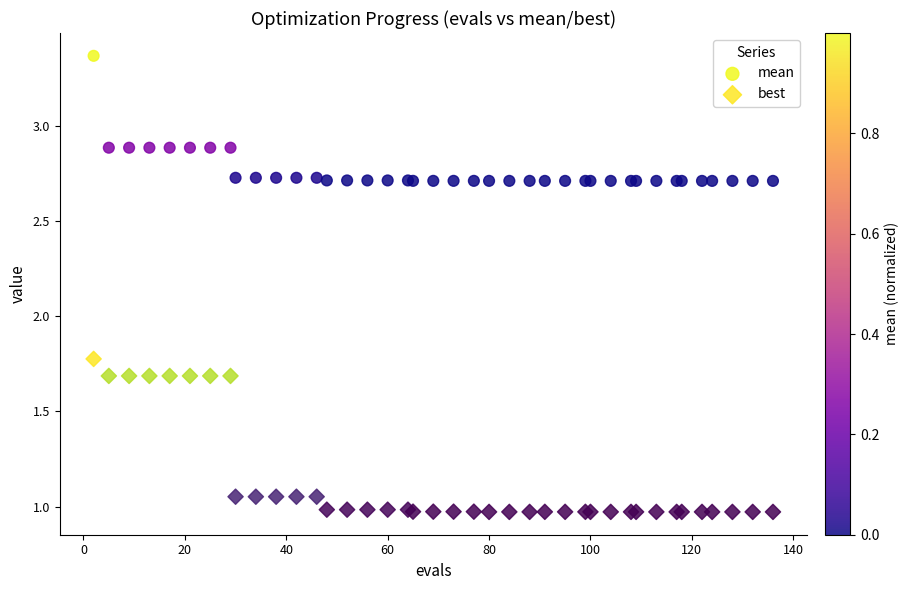

Across all series, what Y value is closest to 2?

1.8